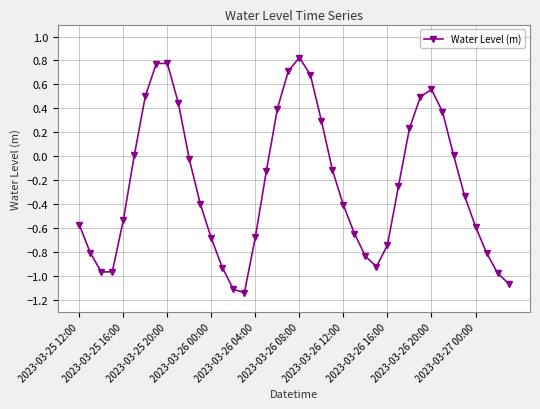

How many data points does each series have?

40